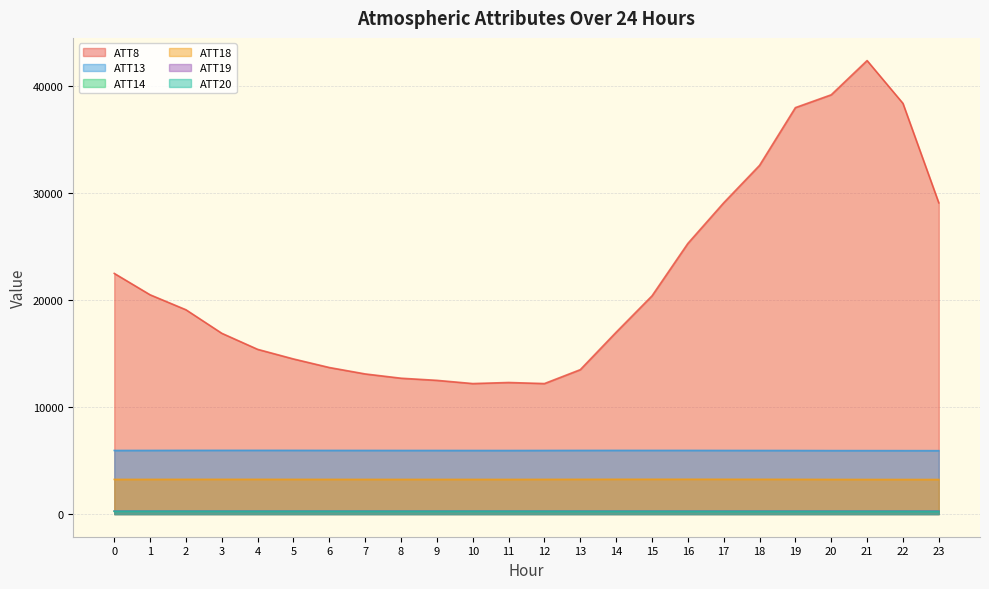

Does the chart display data point markers on the line(s)?

No